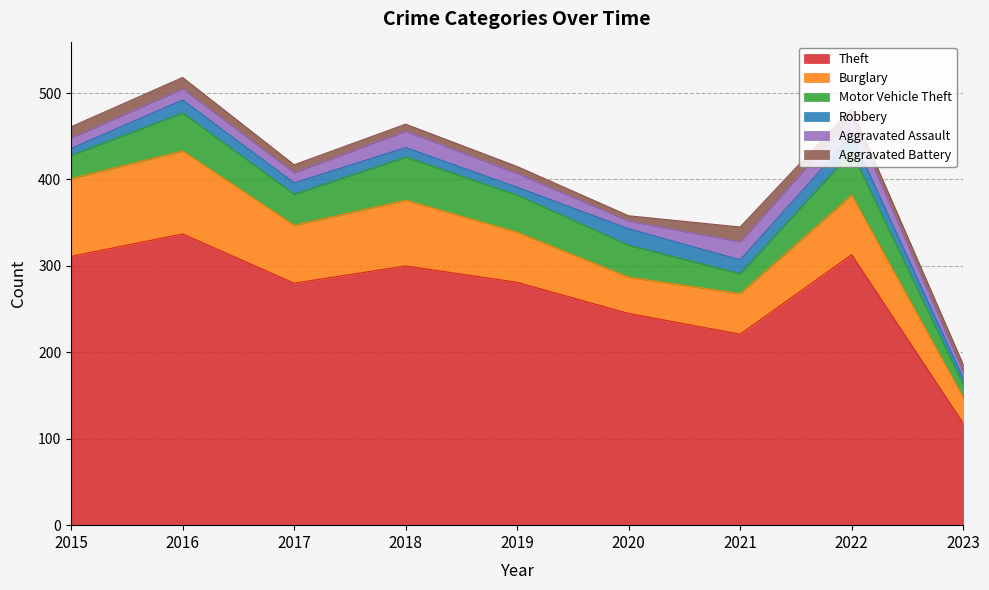

True or false: Aggravated Assault and Motor Vehicle Theft intersect in this chart.

False